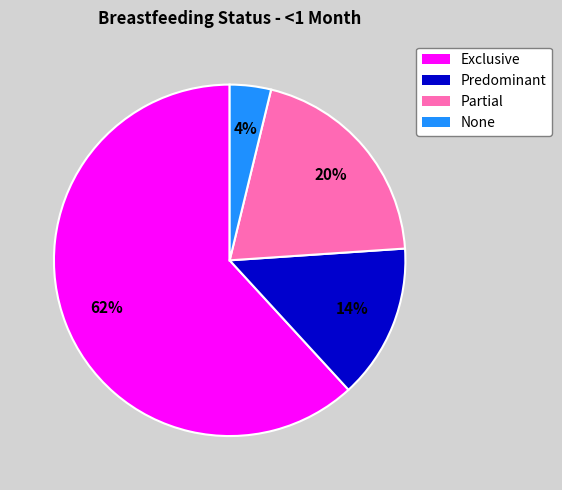

Which has a higher value, None or Predominant?

Predominant